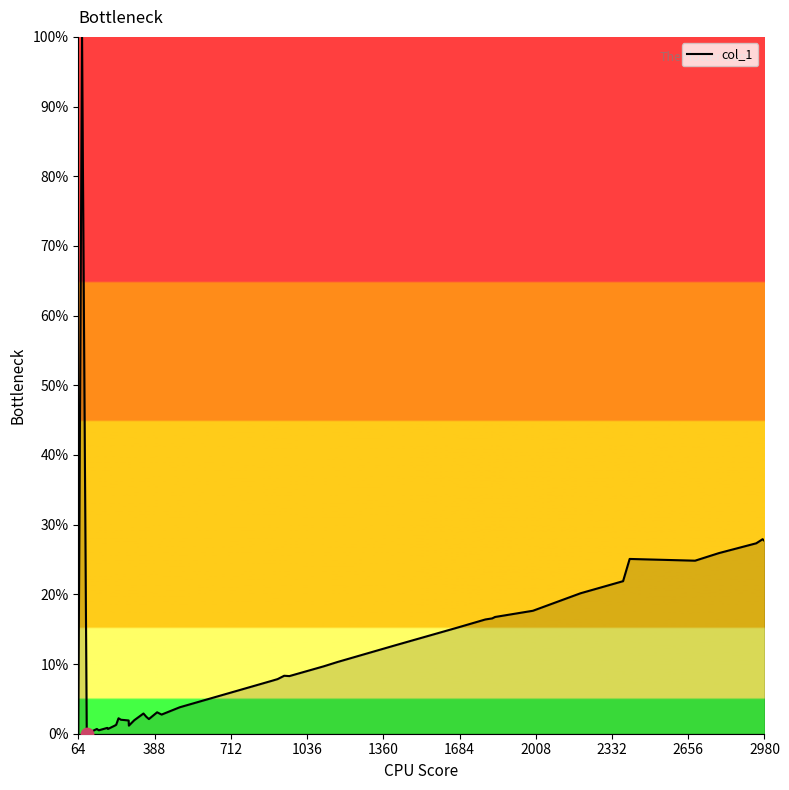

What is the maximum value shown in the chart?

100.0